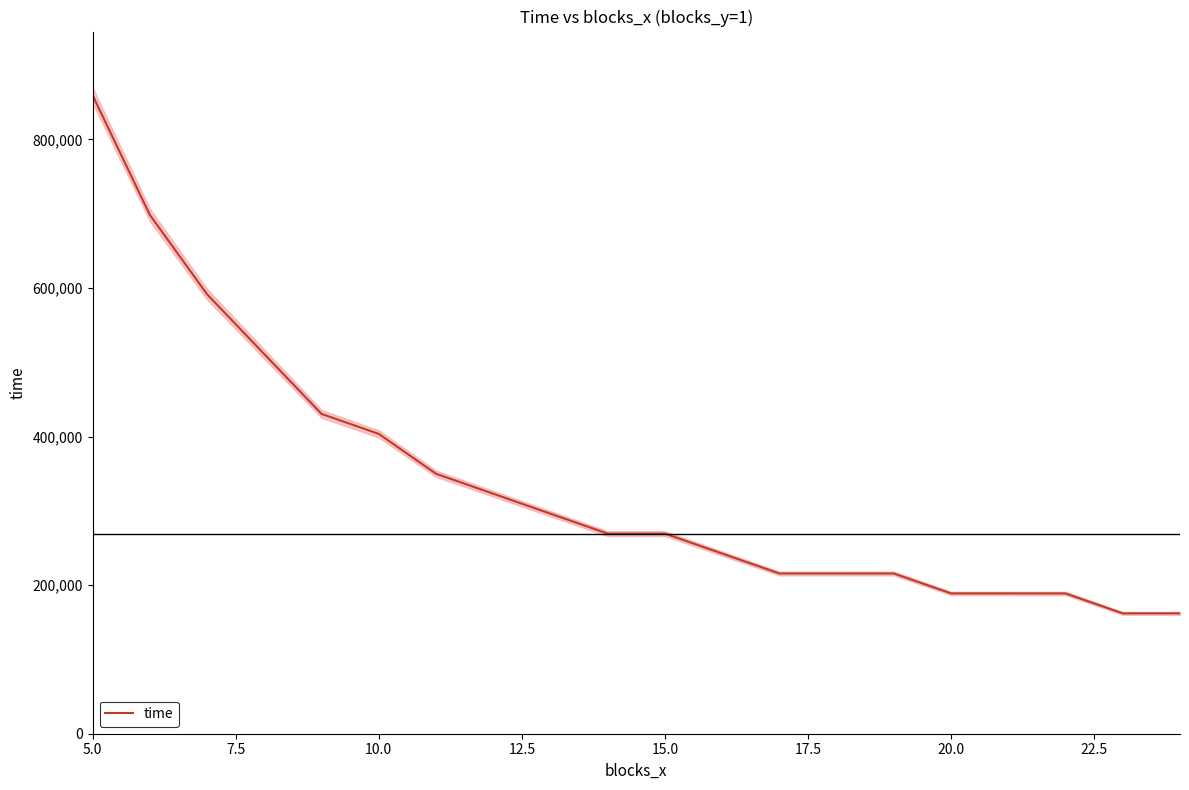

The value of time at 10.0 is 403640. True or false?

True